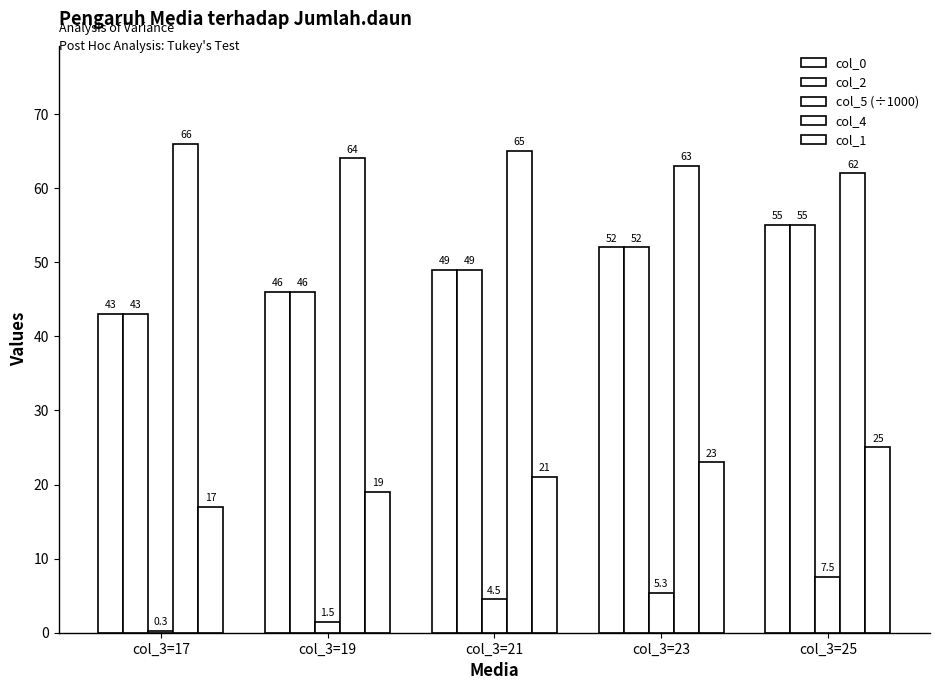

How many values in the col_5 (÷1000) series are below 4?

2